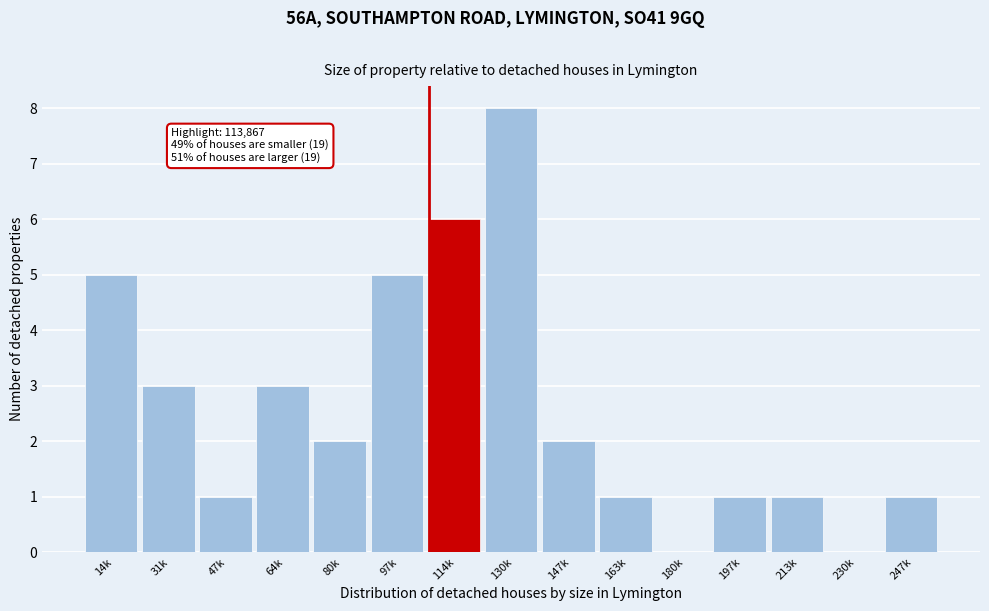

Reading left to right, transcribe all the data shown in this chart.

14k=5	31k=3	47k=1	64k=3	80k=2	97k=5	114k=6	130k=8	147k=2	163k=1	180k=0	197k=1	213k=1	230k=0	247k=1